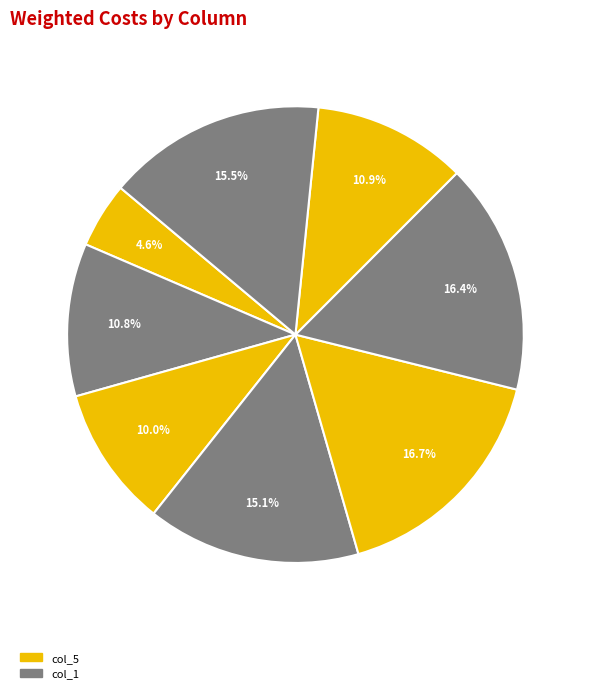

What is the smallest slice in the pie chart?

col_5